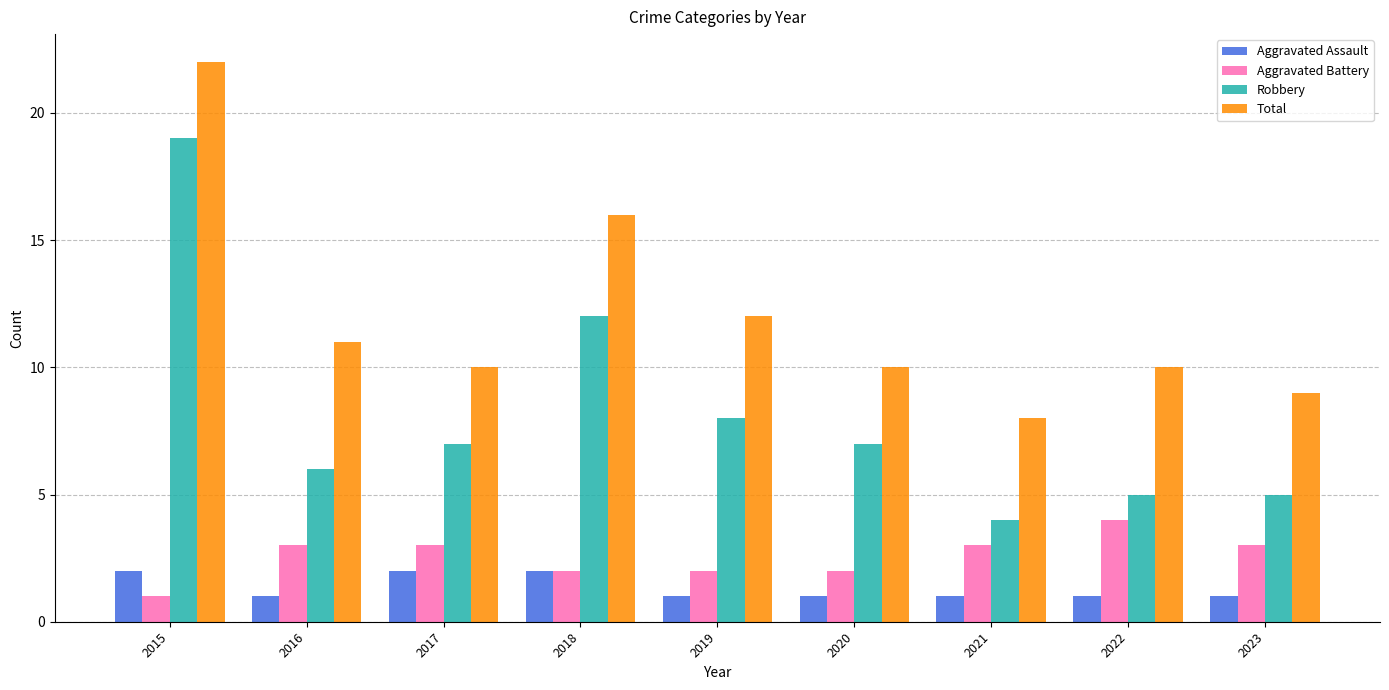

Reading left to right, what are all the values shown in this chart?

Aggravated Assault: 2	1	2	2	1	1	1	1	1
Aggravated Battery: 1	3	3	2	2	2	3	4	3
Robbery: 19	6	7	12	8	7	4	5	5
Total: 22	11	10	16	12	10	8	10	9